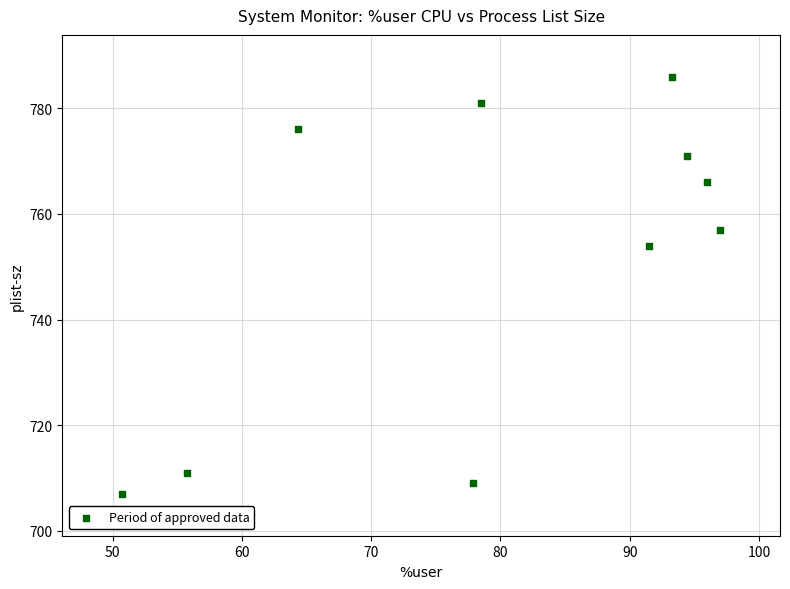

What is the range of Y values (max minus min)?

79